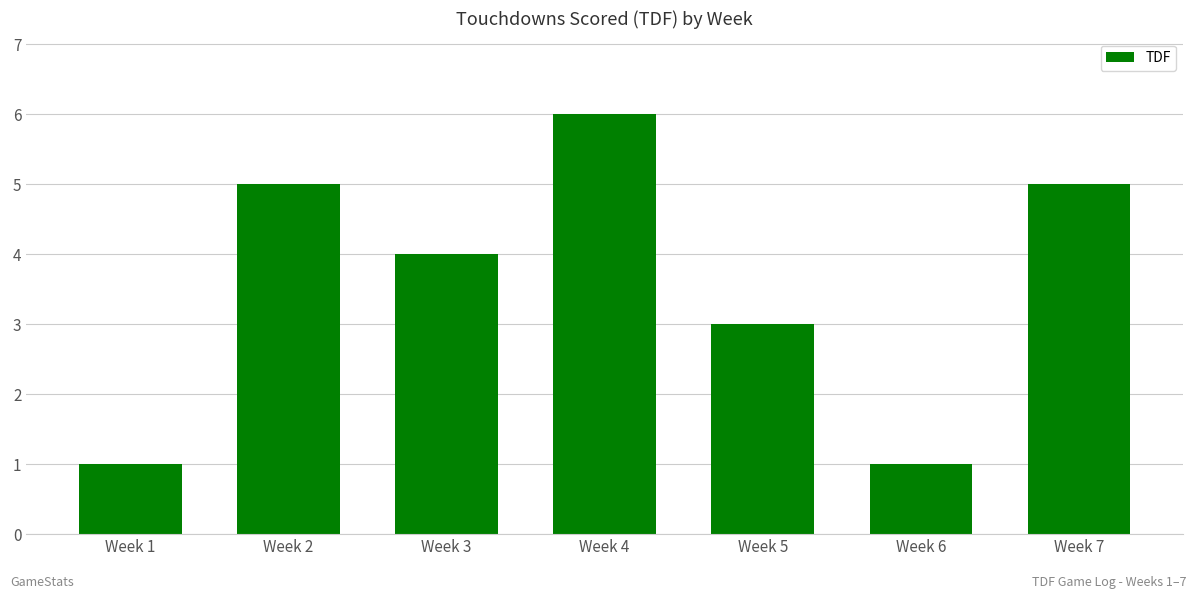

Reading right to left, list all the values displayed in this chart.

5	1	3	6	4	5	1